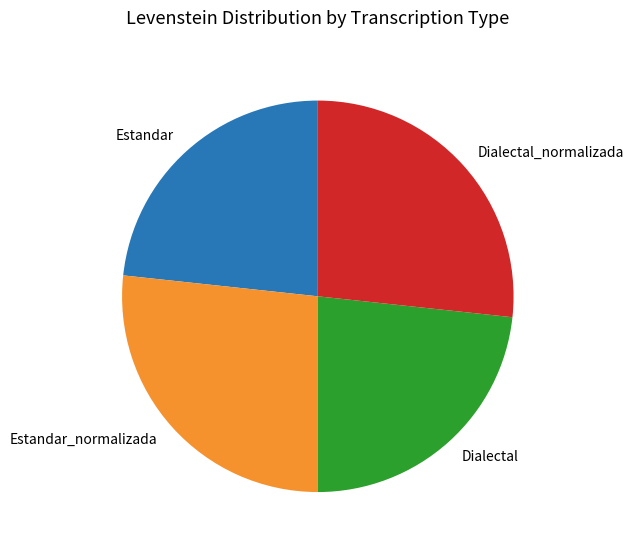

The Dialectal_normalizada slice represents 27% of the pie. True or false?

True